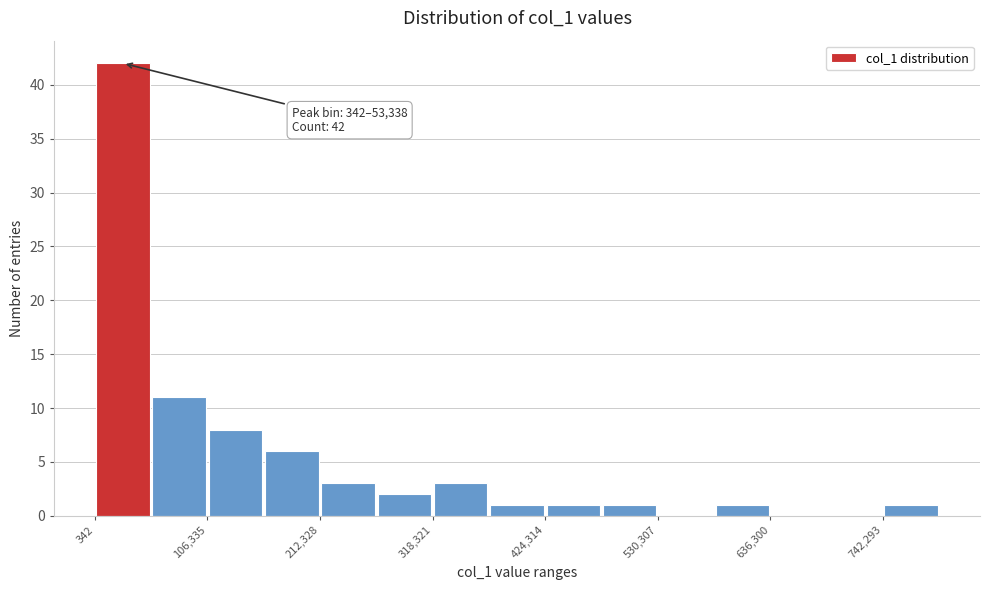

Read against the x-axis, roughly where is the centre of the tallest bar?

20000